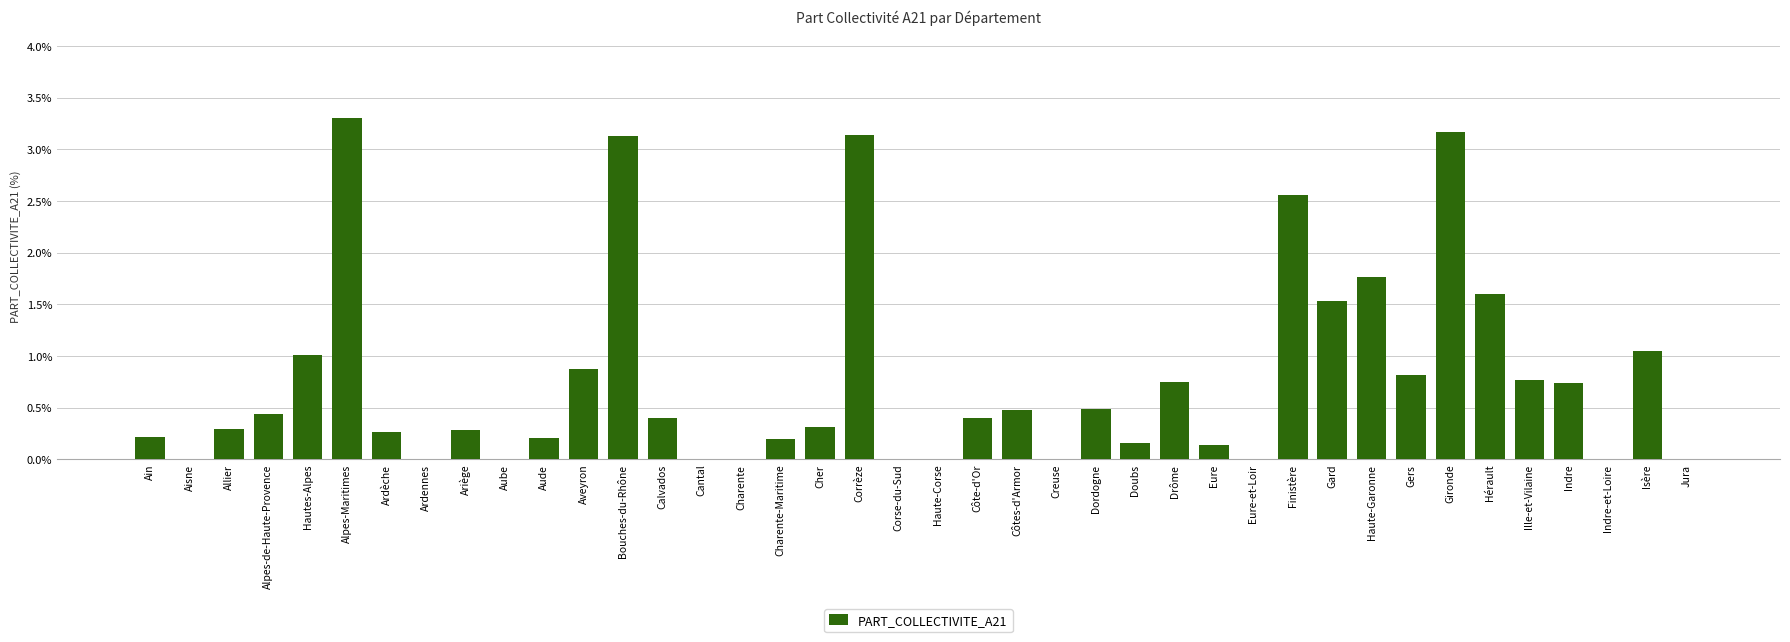

Read the value at Côtes-d'Armor.

0.5